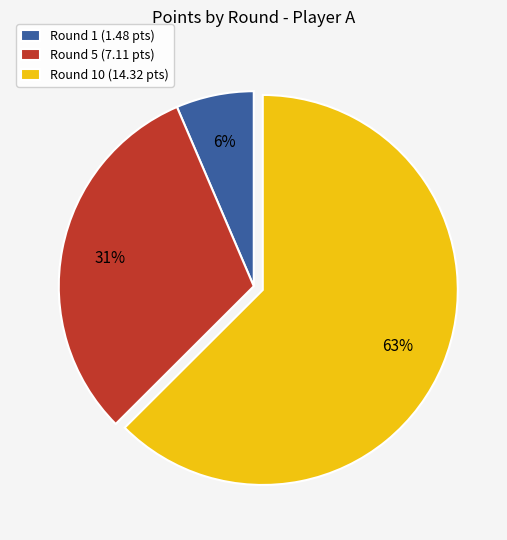

To the nearest percent, what is the difference between the Round 1 (1.48 pts) and Round 5 (7.11 pts) slice percentages?

25%